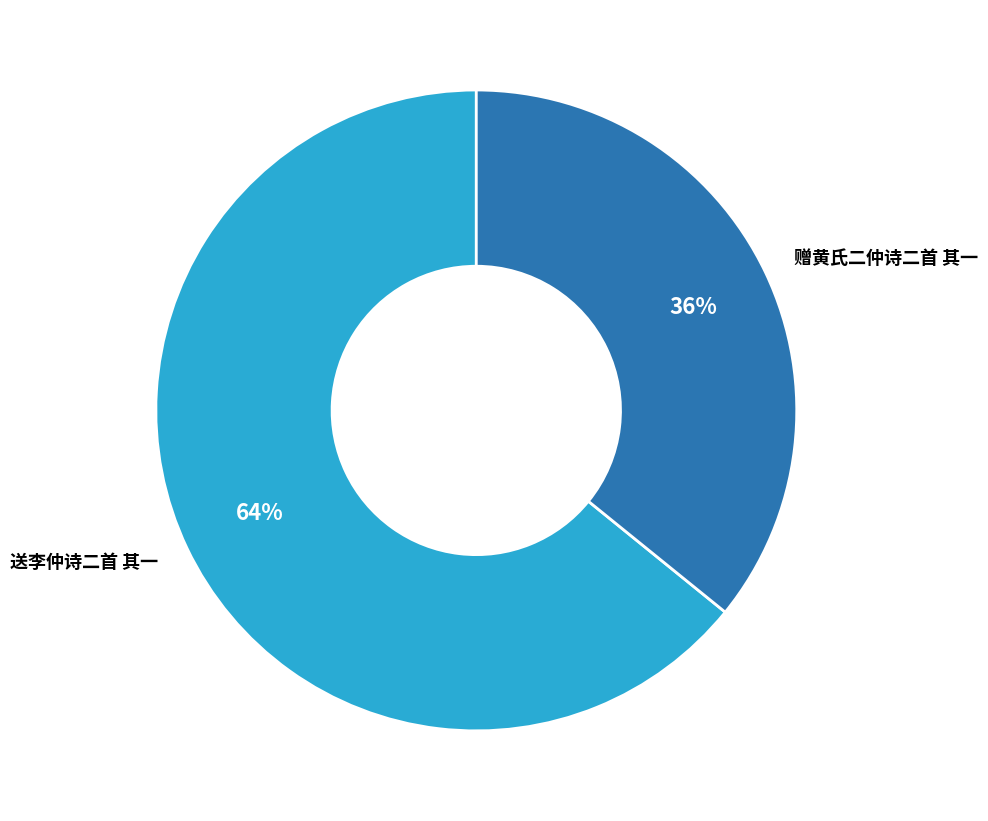

To the nearest percent, what is the difference between the largest and smallest slice percentages?

28%